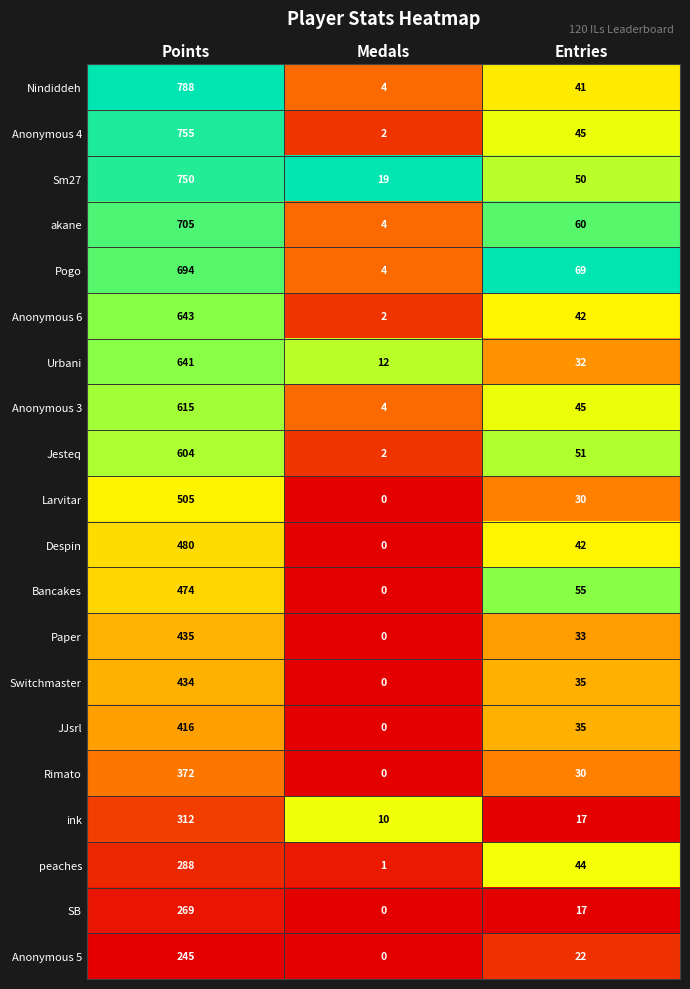

What is the total value across all series at Entries?

795